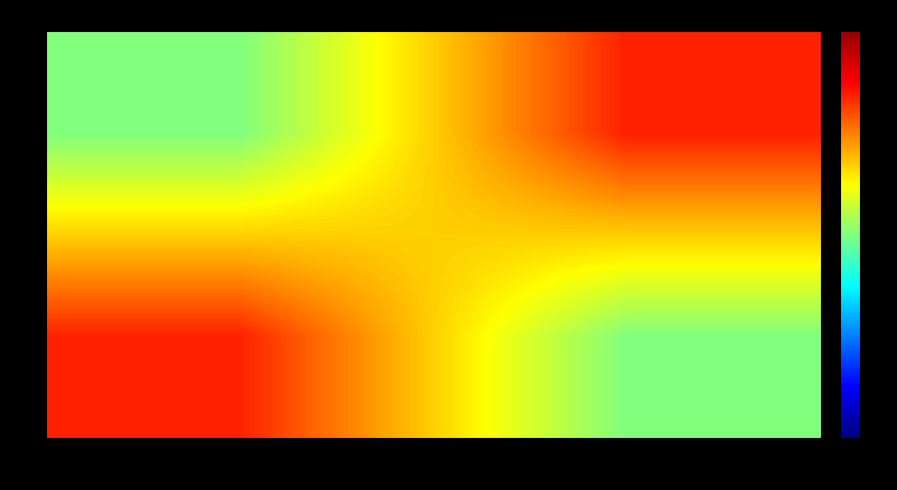

Rank the series by their maximum value, from lowest to highest.

0, 1